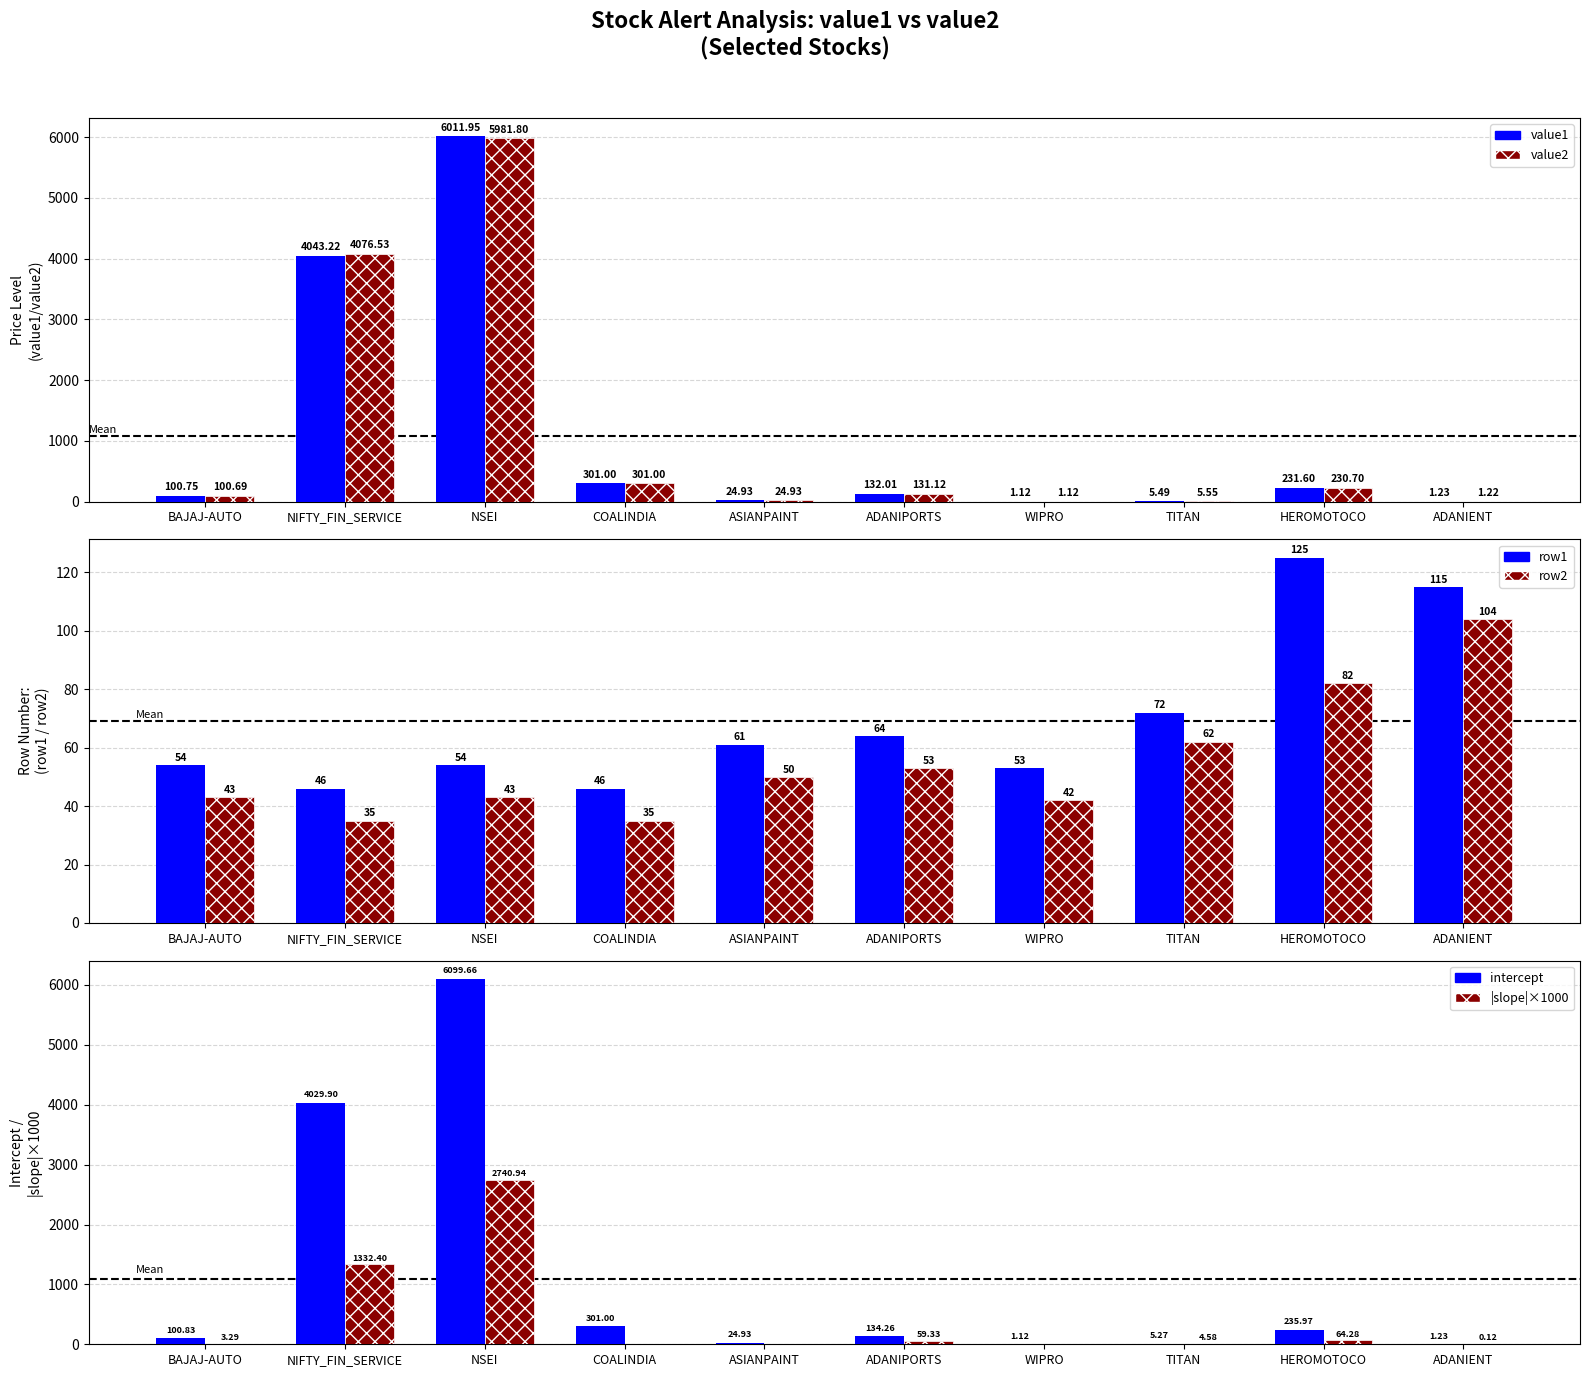

What is the highest value of the row1 series?

125.0